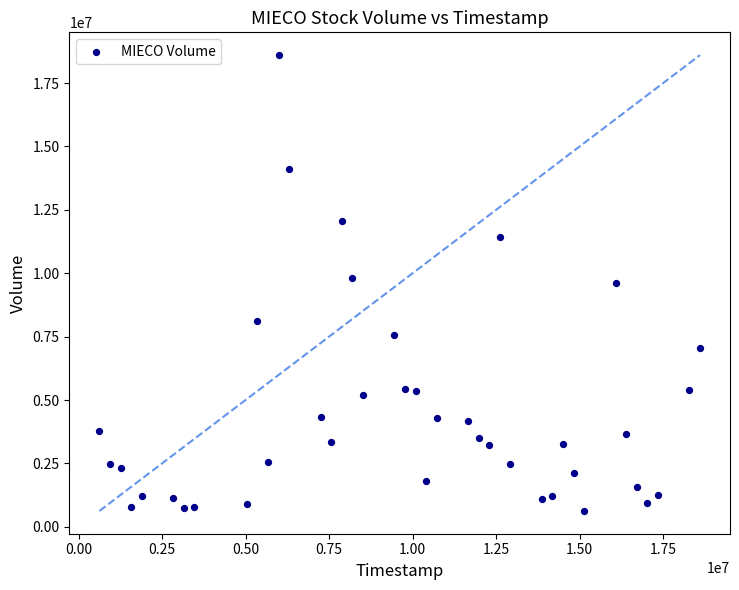

What is the range of Y values (max minus min)?

17977000